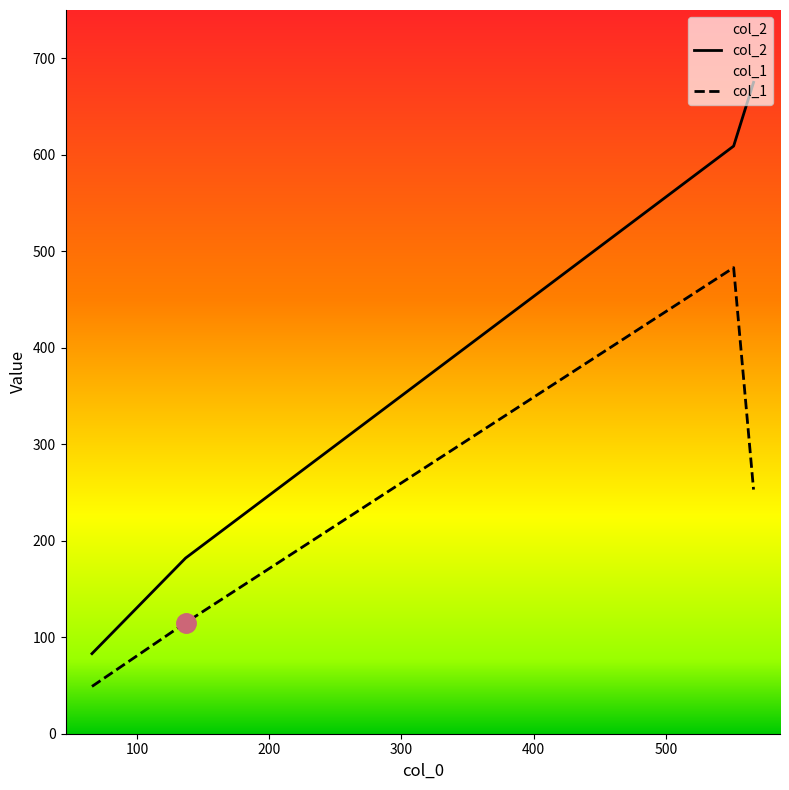

What is the label of the 1st point from the left?

65.94444444444444